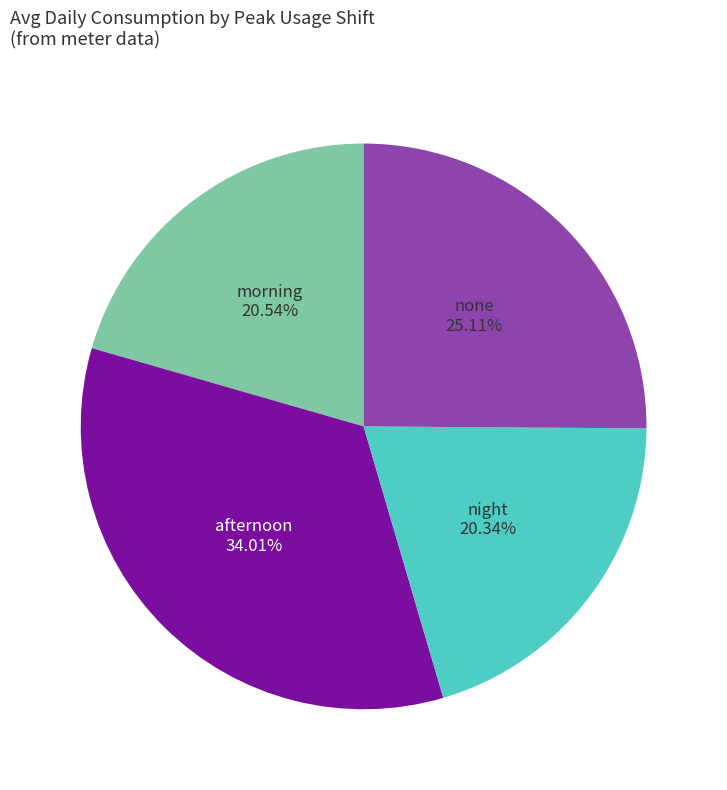

What percentage is the night slice, to the nearest percent?

20%